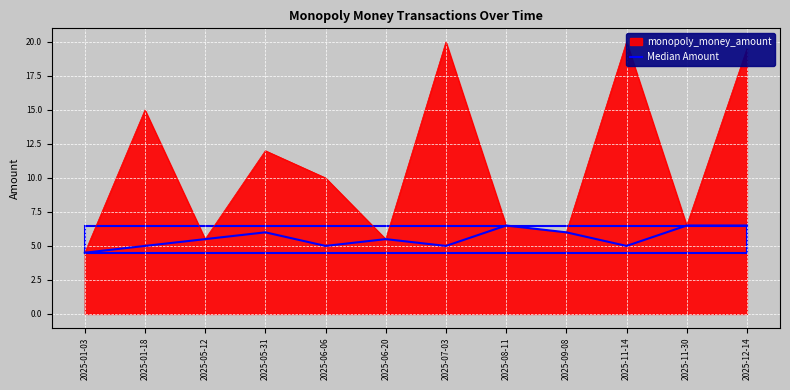

The value at 2025-05-31 is 6.0. True or false?

True